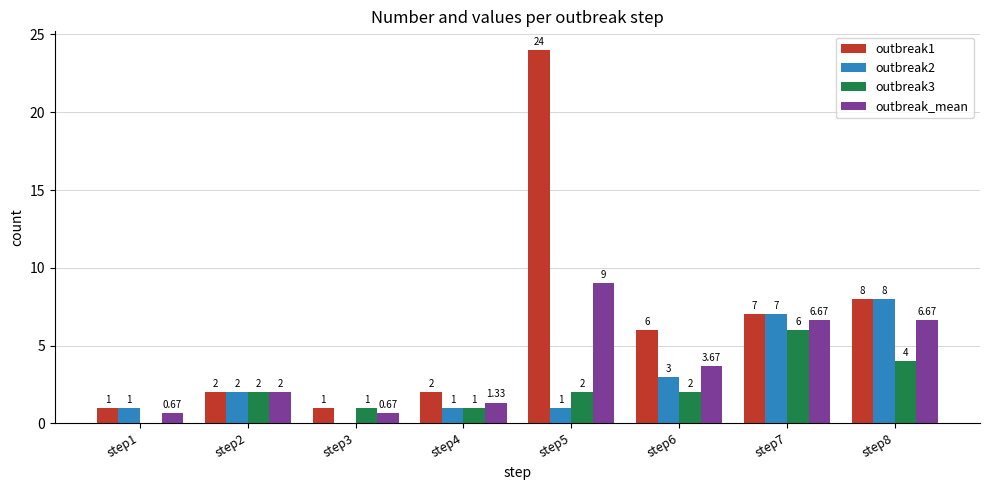

What is the average value of the outbreak_mean series?

3.8